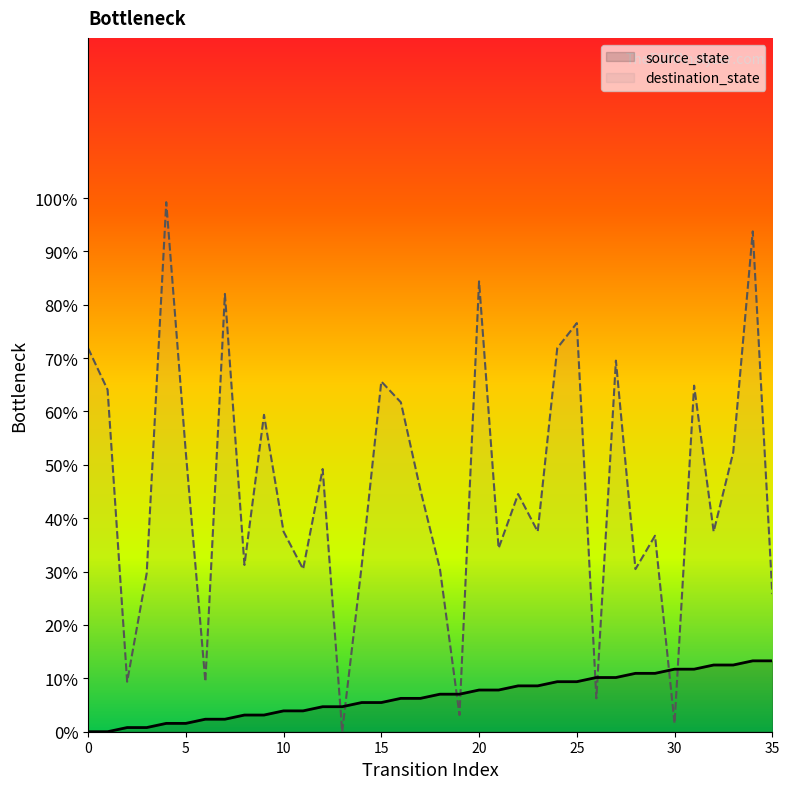

What is the difference between the source_state values at 31 and 14?

6.2